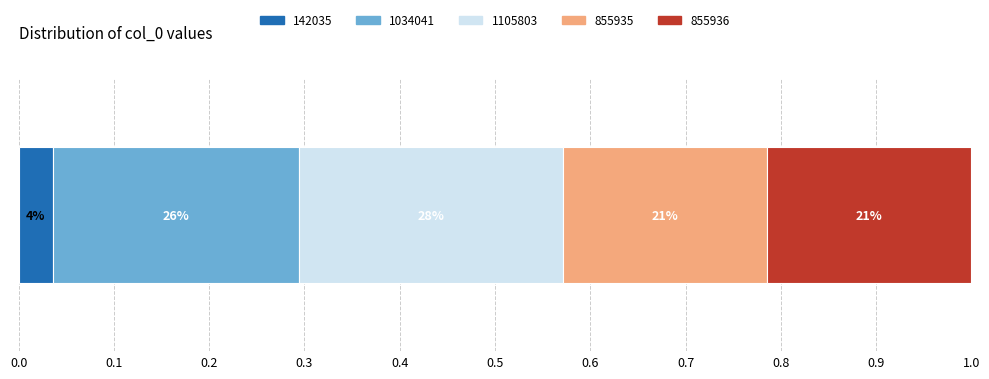

What are all the series names shown in the legend?

142035, 1034041, 1105803, 855935, 855936